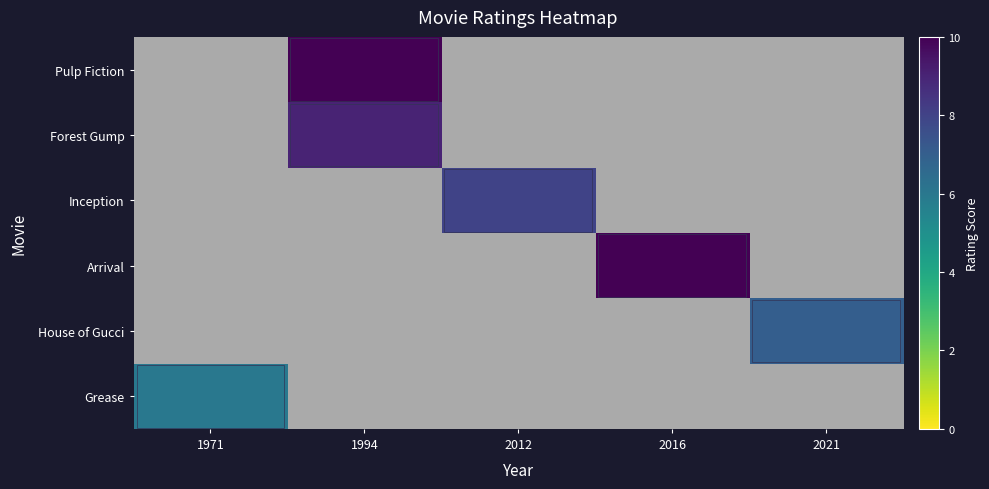

At which category does the chart reach its minimum across all series?

1971